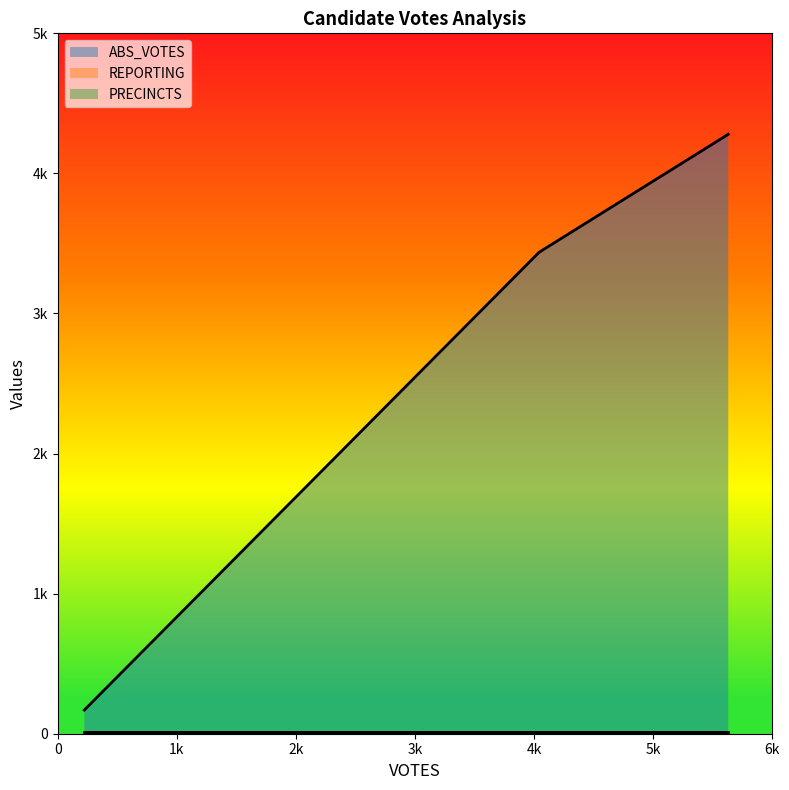

Reading left to right, transcribe all the data shown in this chart.

ABS_VOTES: ashm=169	hechtn=4279	meachuma=3437
REPORTING: ashm=14	hechtn=14	meachuma=14
PRECINCTS: ashm=14	hechtn=14	meachuma=14